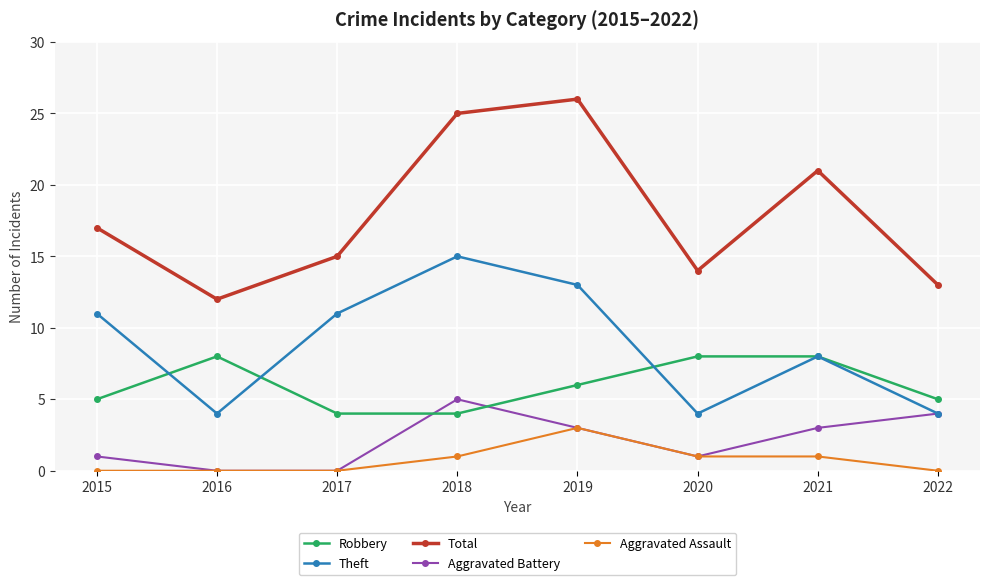

The Robbery series shows 4 at 2018. True or false?

True